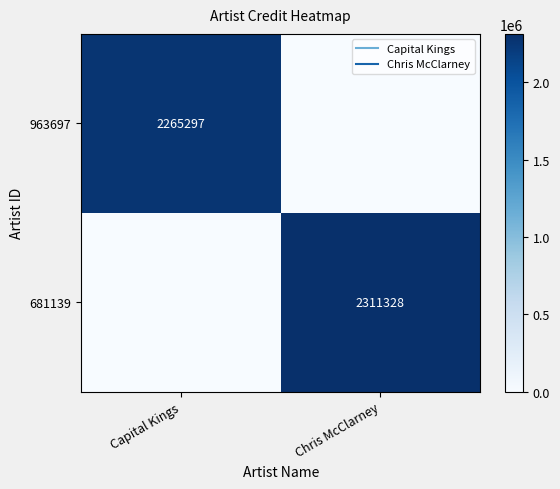

What is the difference between the maximum and minimum values in the 681139 series?

2311328